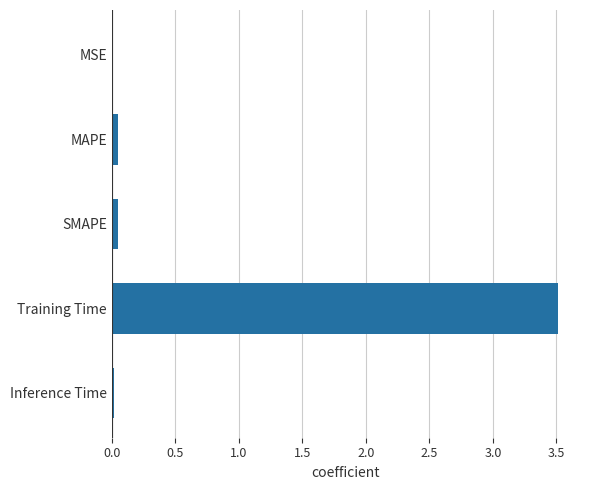

What is the greatest value displayed?

3.5